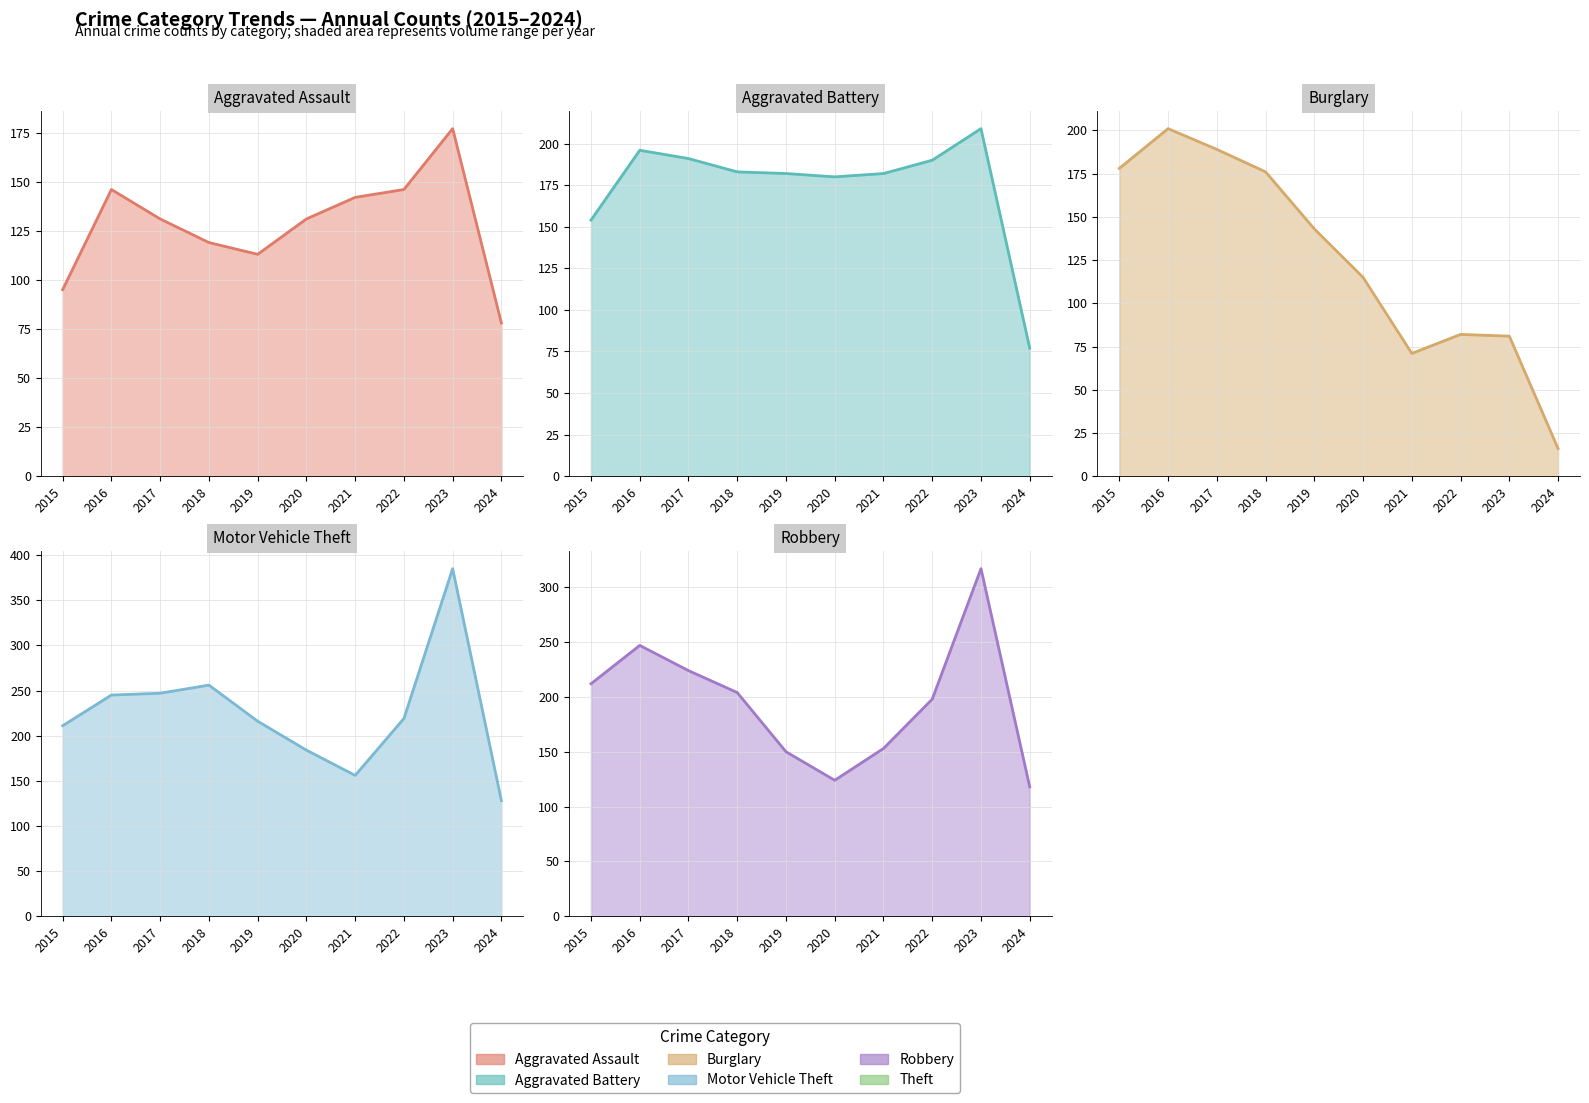

What is the value of the Theft point at the 10th from the left?

309